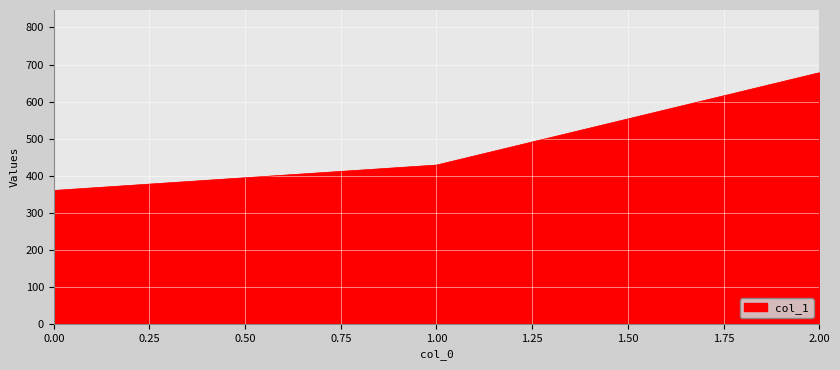

Rank the categories by value from lowest to highest.

0.00, 1.00, 2.00